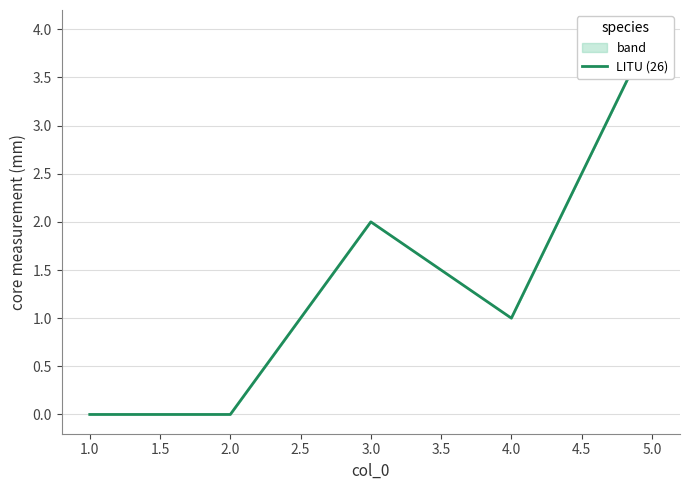

True or false: there are more than 2 points higher than both neighbors.

False